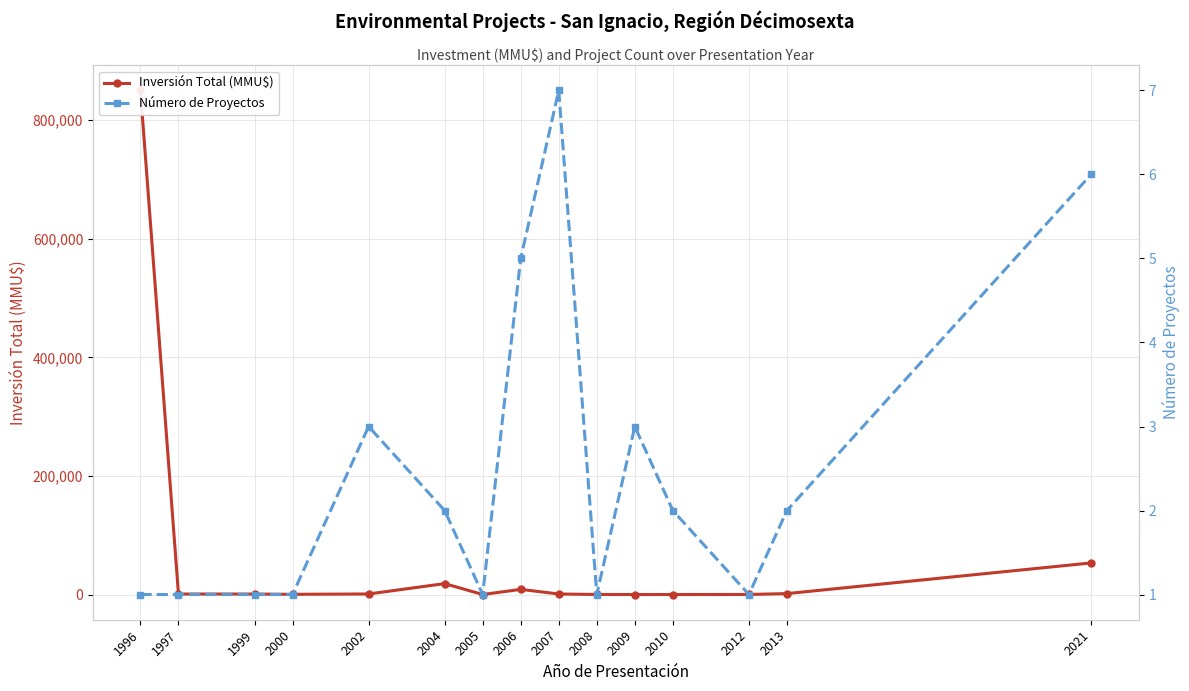

The Número de Proyectos series shows 3 at 2002. True or false?

True